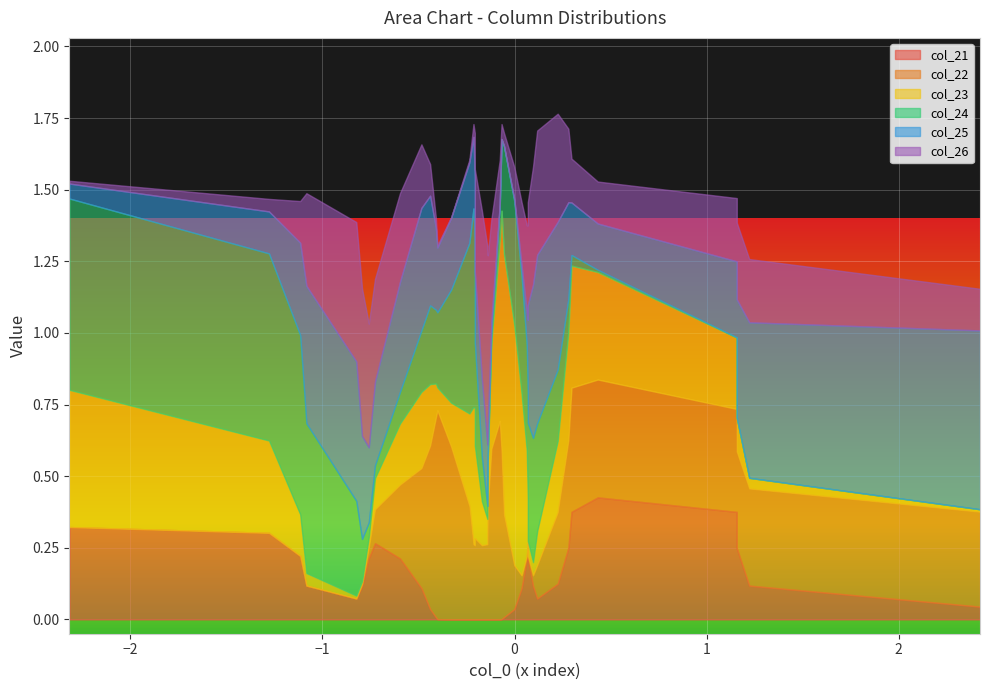

What is the difference between the maximum and second lowest values in the col_23 series?

1